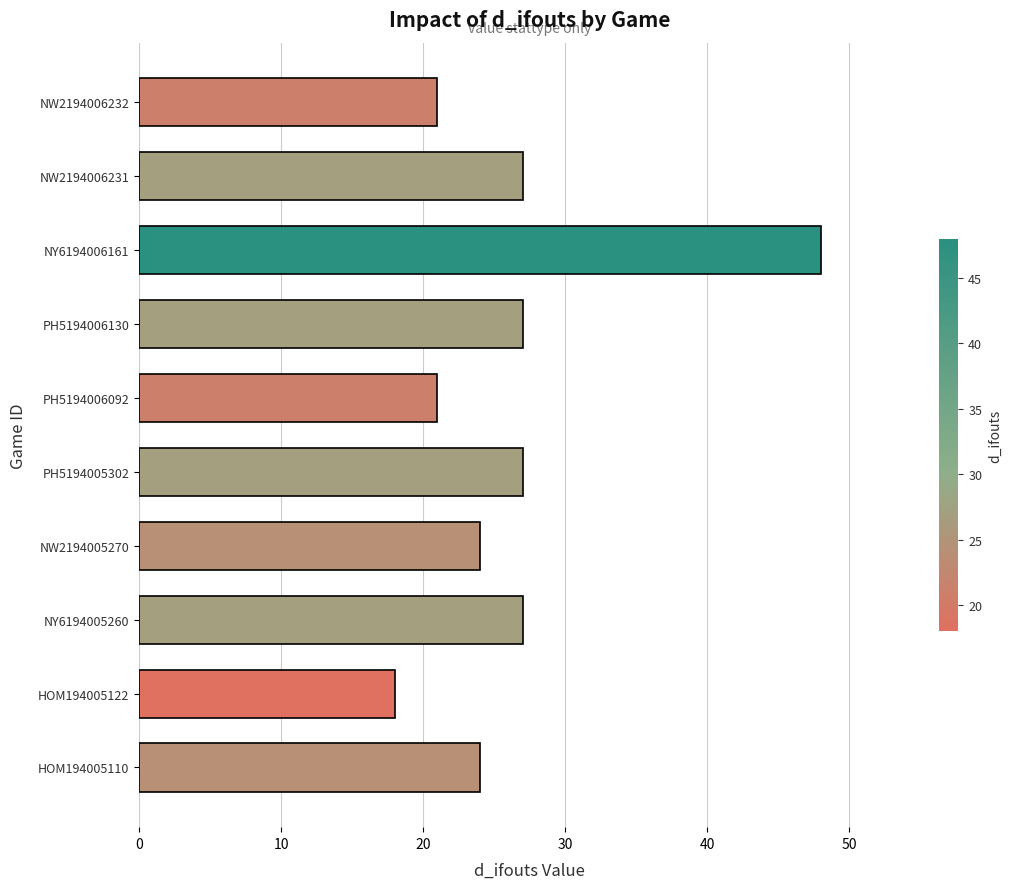

What is the change in value from HOM194005122 to PH5194005302?

+9